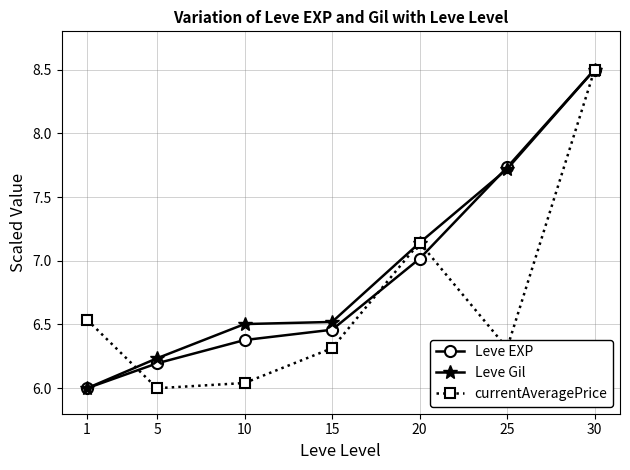

At how many categories does at least one series exceed 8?

1